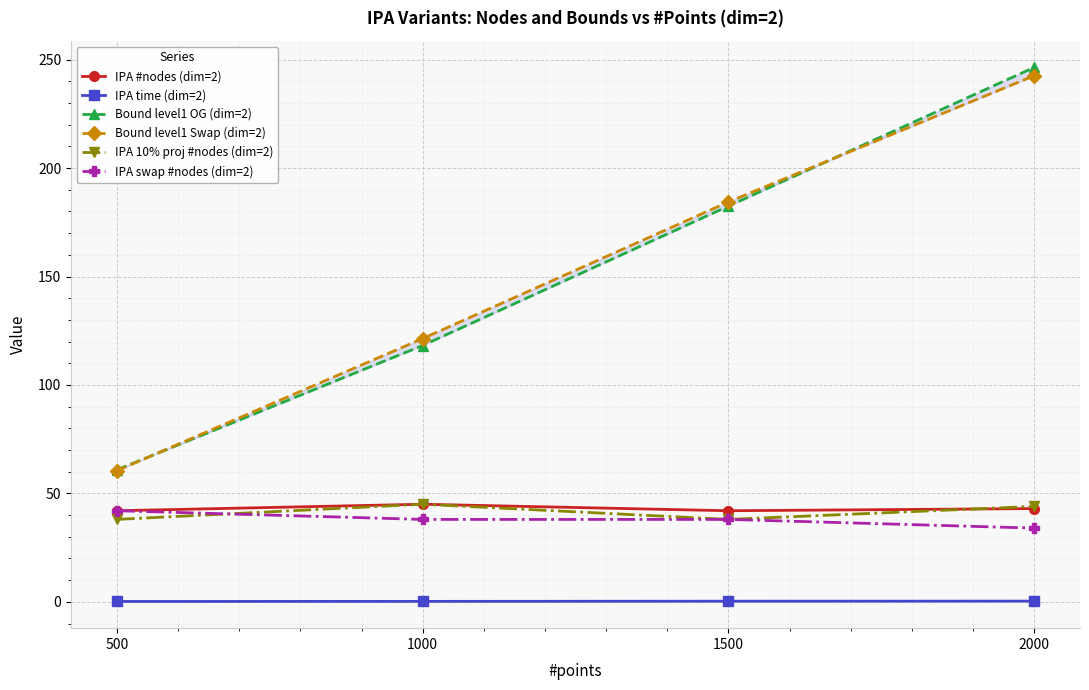

Rank the categories by IPA swap #nodes (dim=2) value from lowest to highest.

2000, 1000, 1500, 500